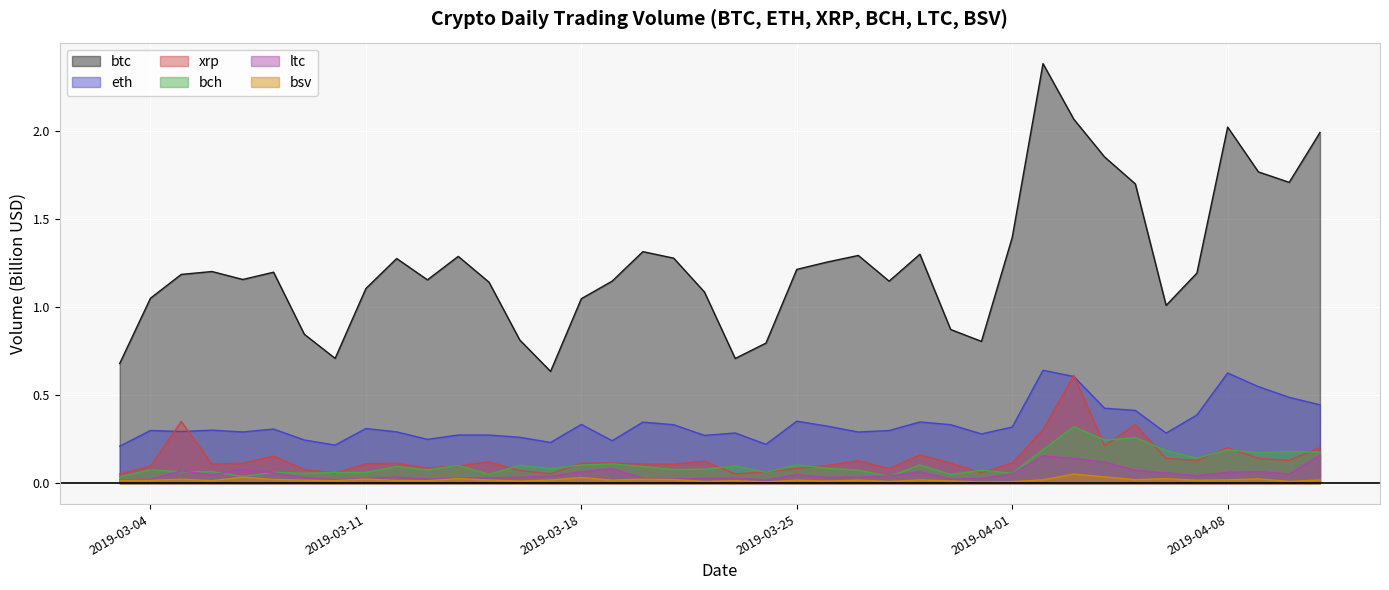

True or false: eth and ltc cross at least once.

False